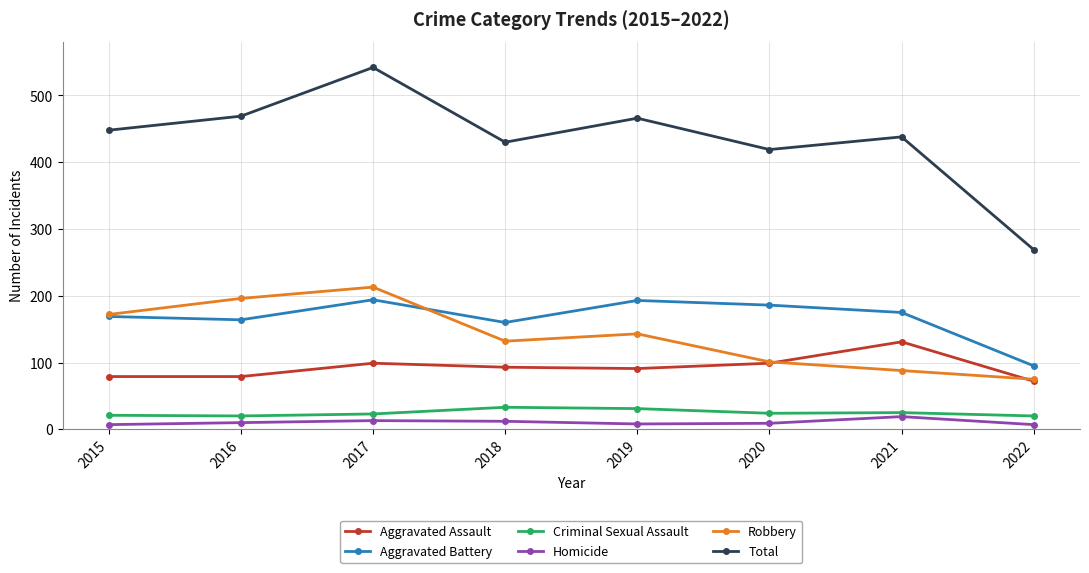

What is the sum of all Total values?

3481